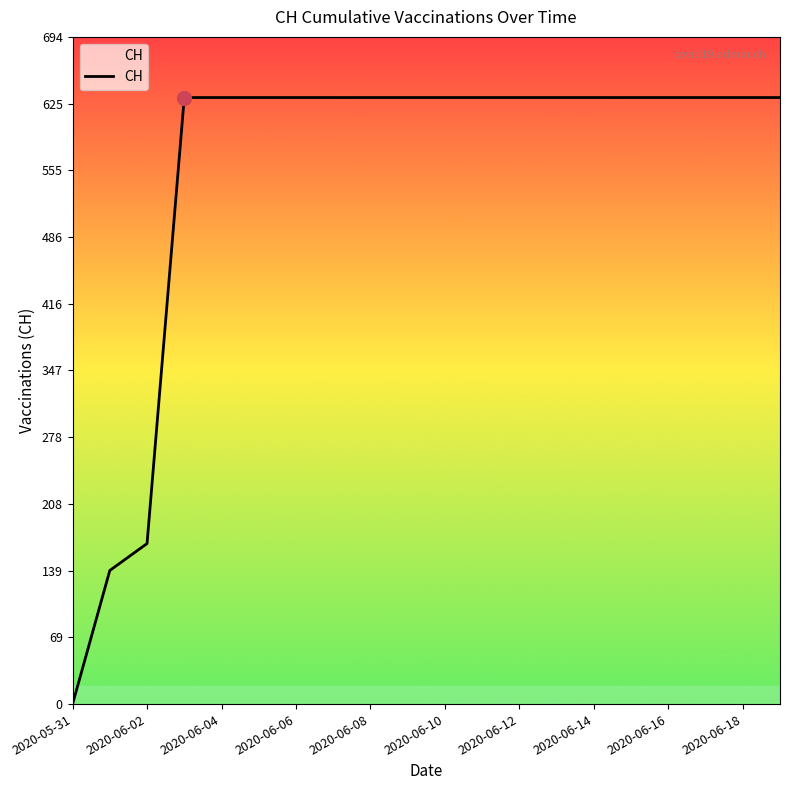

What is the maximum value shown in the chart?

631